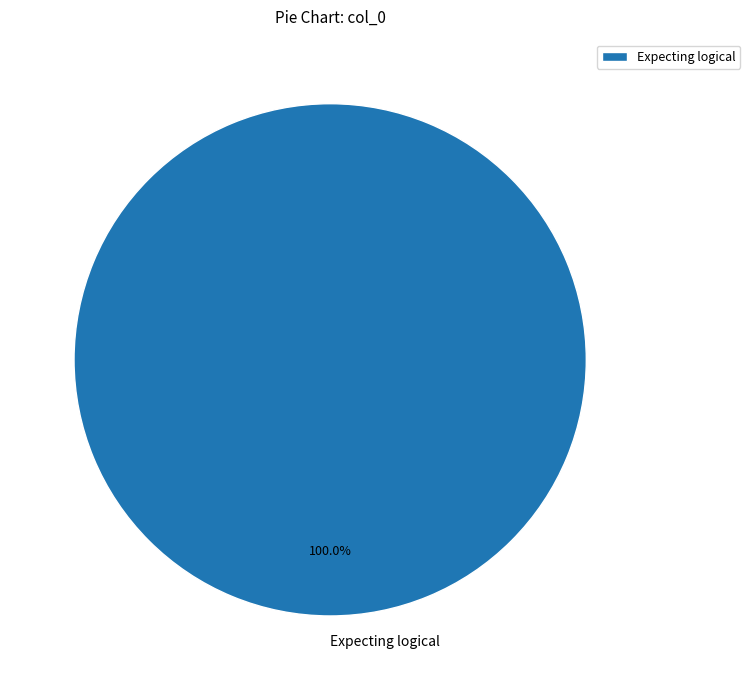

Is there a majority slice in this chart?

Yes